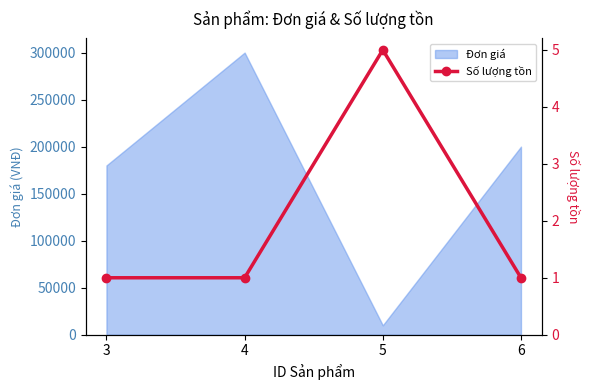

List the labels in order of Đơn giá value, largest first.

4, 6, 3, 5